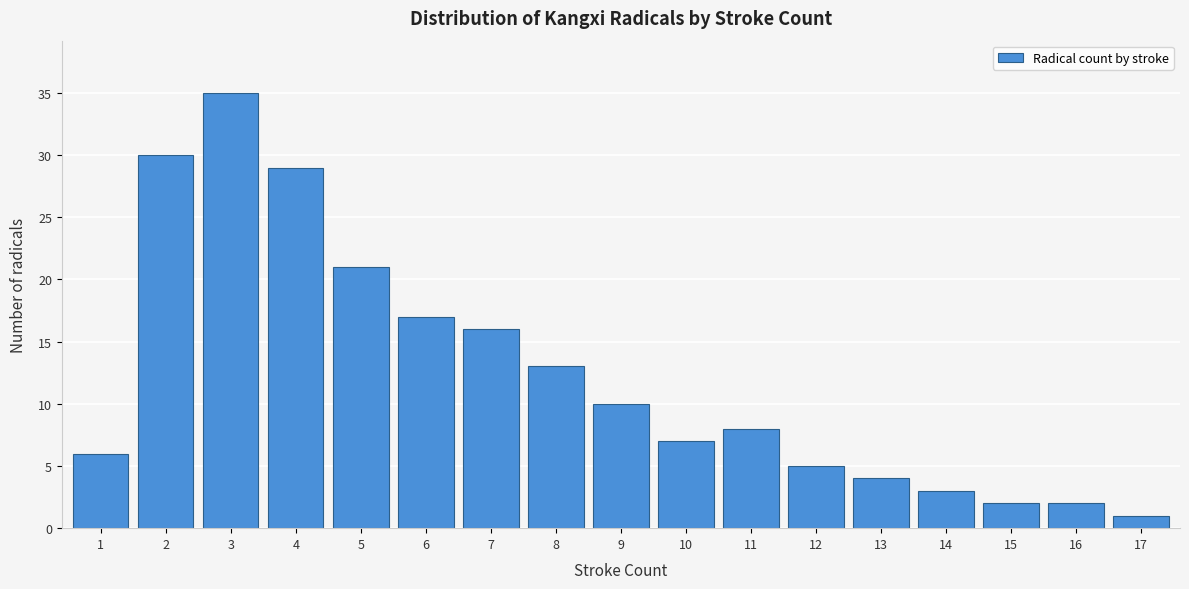

Reading left to right, what are all the values shown in this chart?

6	30	35	29	21	17	16	13	10	7	8	5	4	3	2	2	1